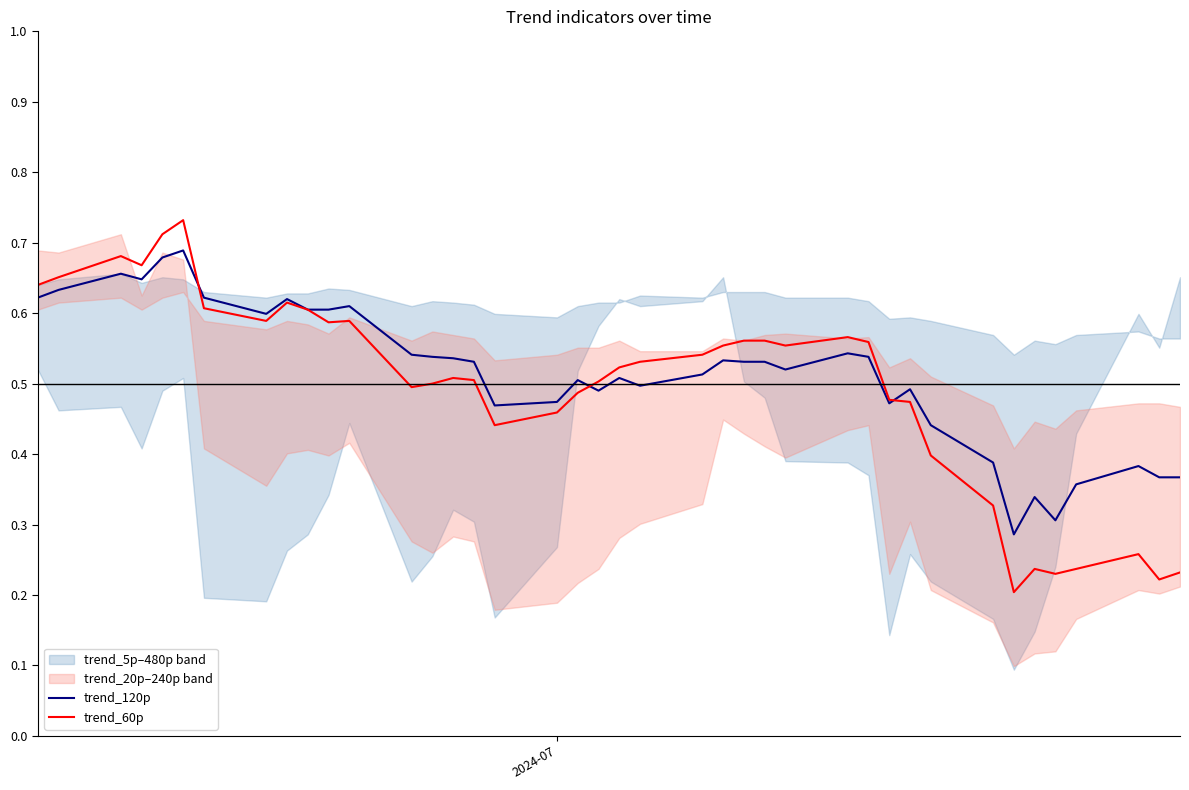

True or false: trend_60p and trend_120p intersect in this chart.

True